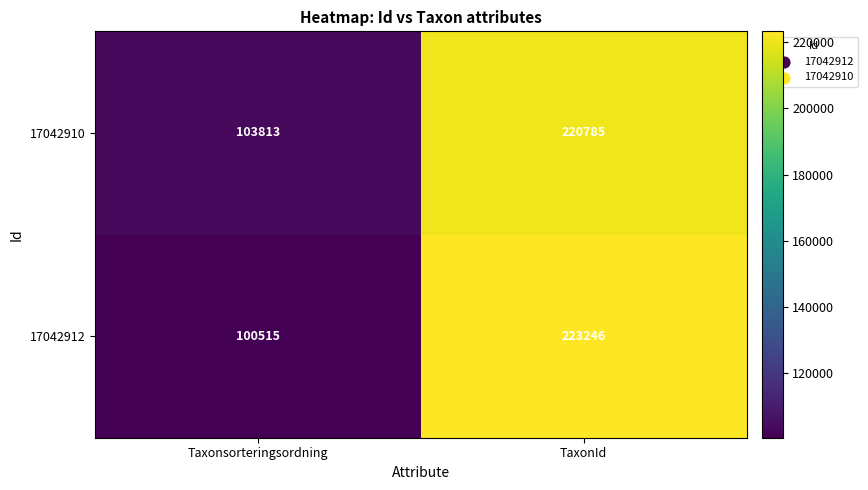

True or false: 17042910 has a value of 71847 at TaxonId.

False